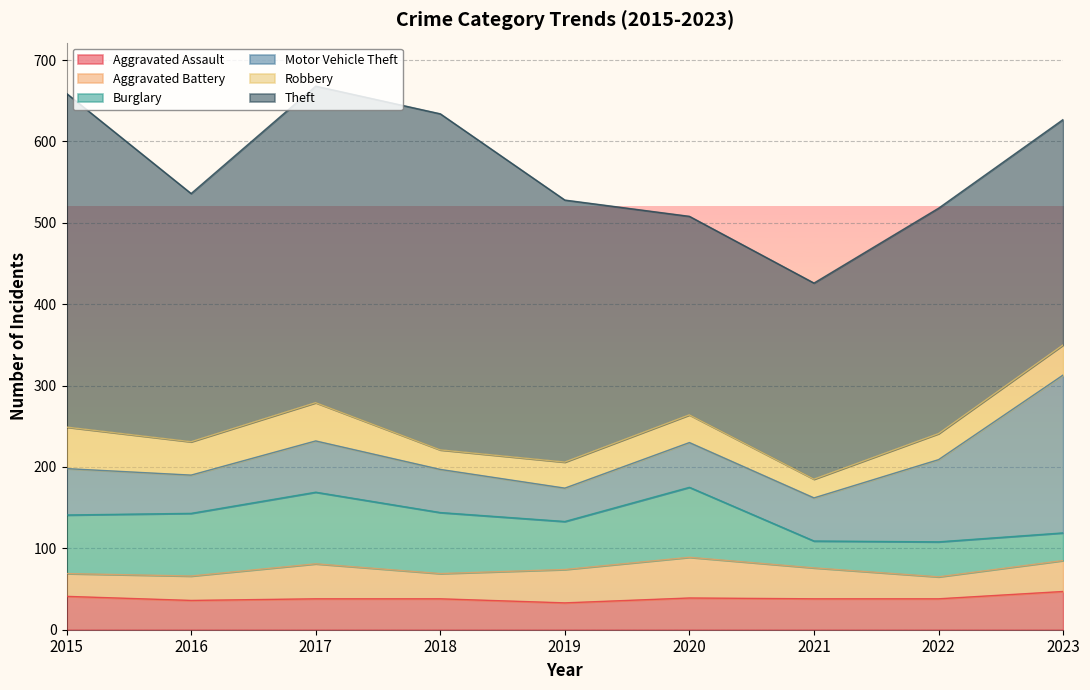

What is the difference between the maximum and minimum values in the Aggravated Battery series?

23